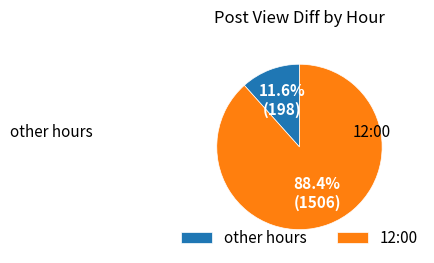

Which has a higher value, 12:00 or other hours?

12:00